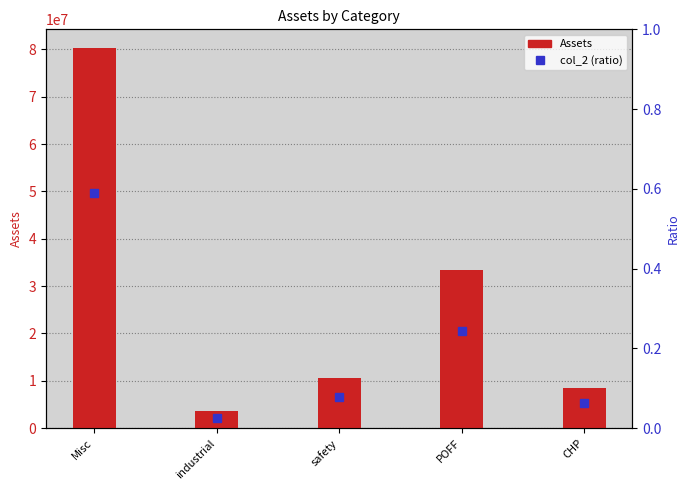

Is it true that col_2 (ratio) equals 0.1 at CHP?

False